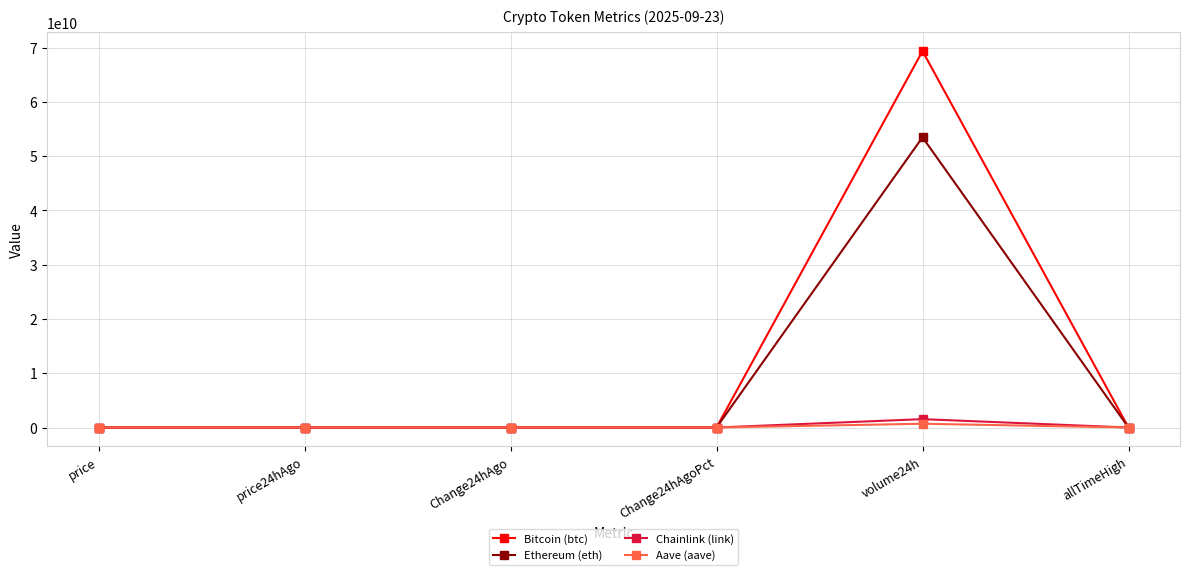

What is the highest value of the Ethereum (eth) series?

53490309941.0